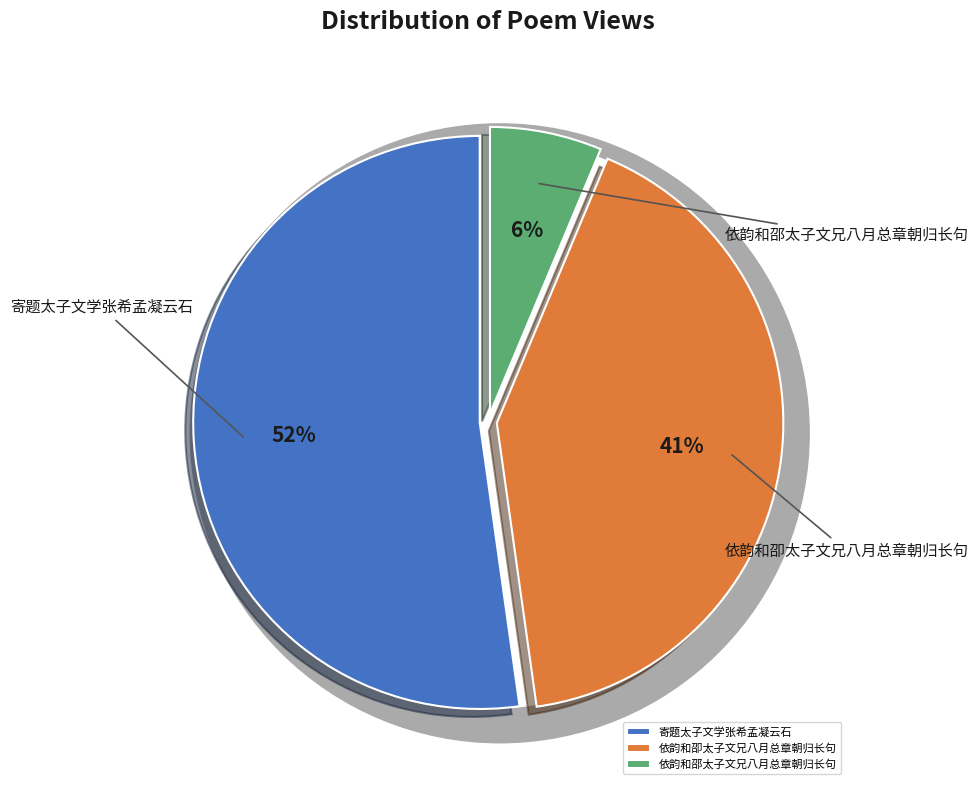

How many slices are in this pie chart?

3